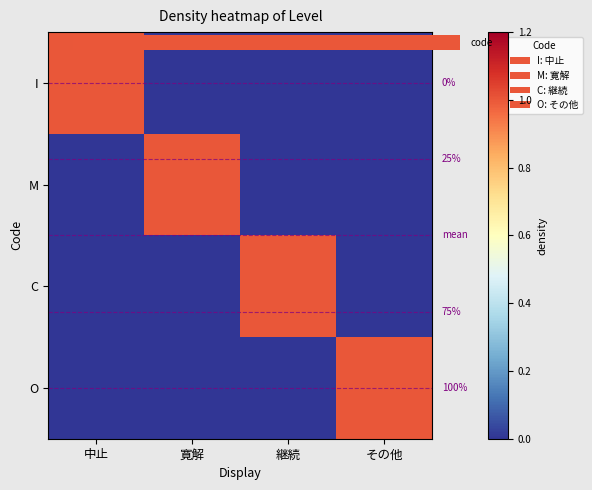

The C series shows 1 at 寛解. True or false?

False